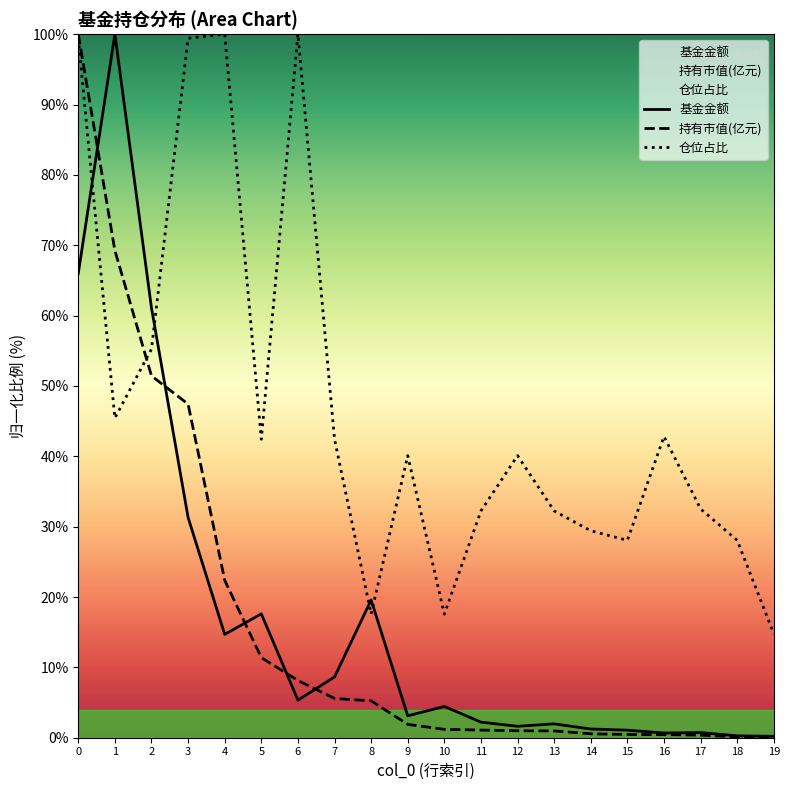

Does the chart have visible grid lines?

No